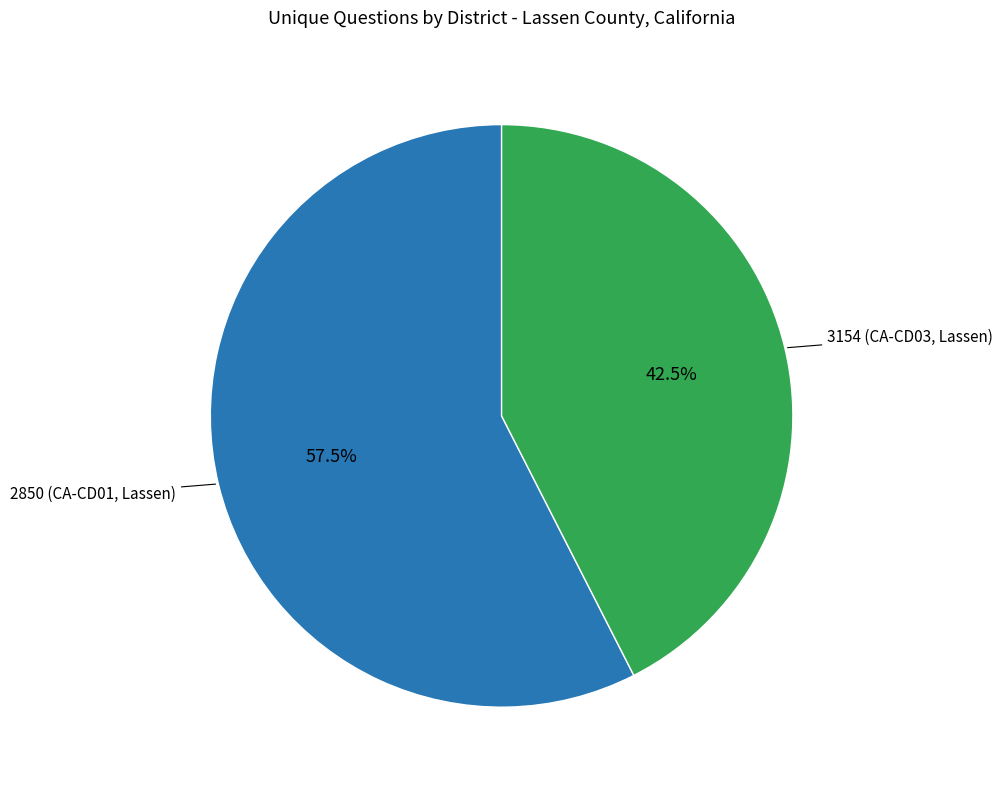

To the nearest percent, what is the difference between the 2850 (CA-CD01, Lassen) and 3154 (CA-CD03, Lassen) slice percentages?

15%